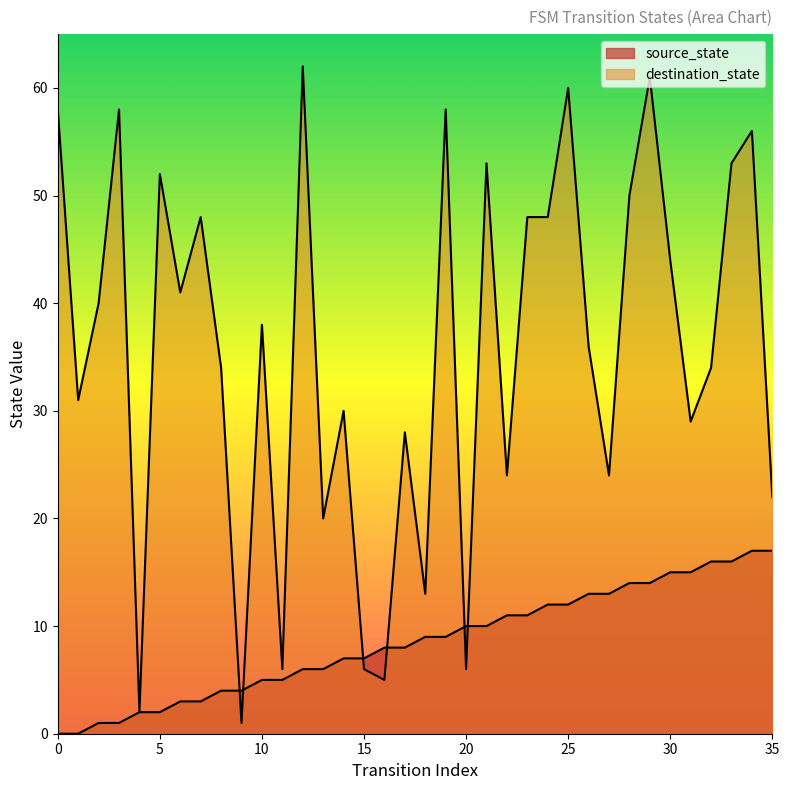

At which label does destination_state reach its minimum?

9